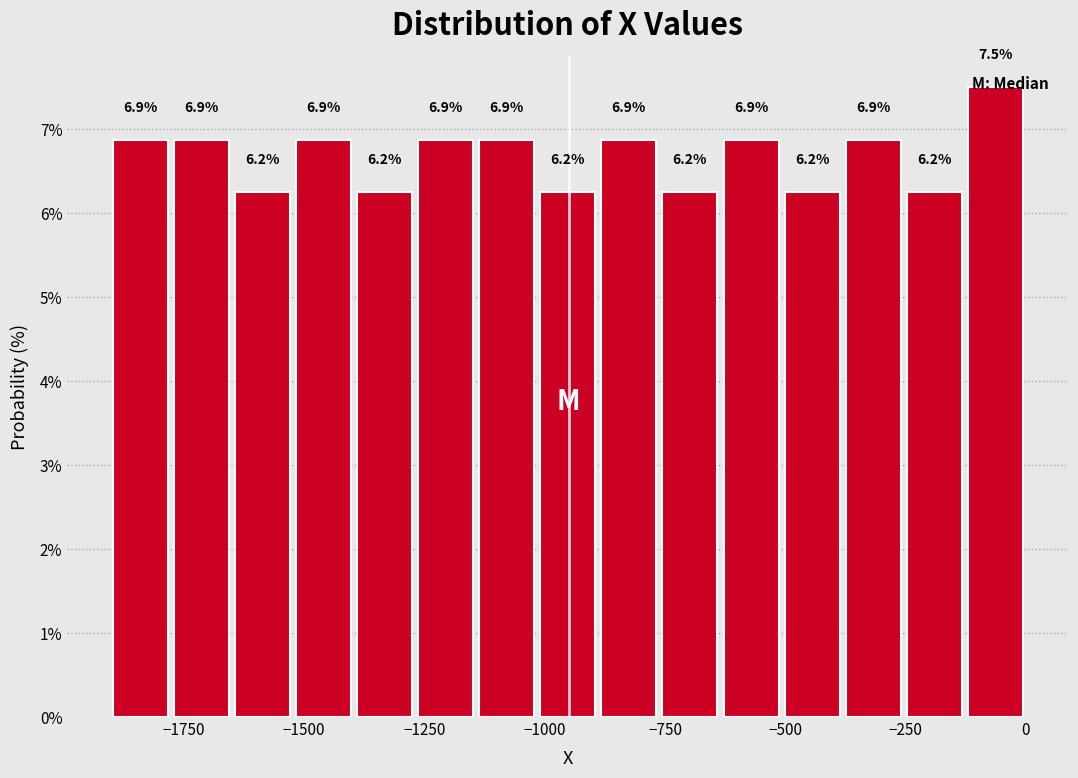

Read against the x-axis, roughly where is the centre of the tallest bar?

-50